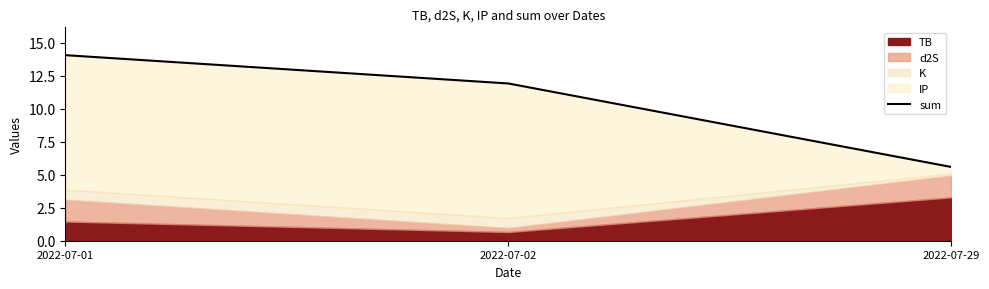

True or false: the data shows 7.4 at 2022-07-29.

False